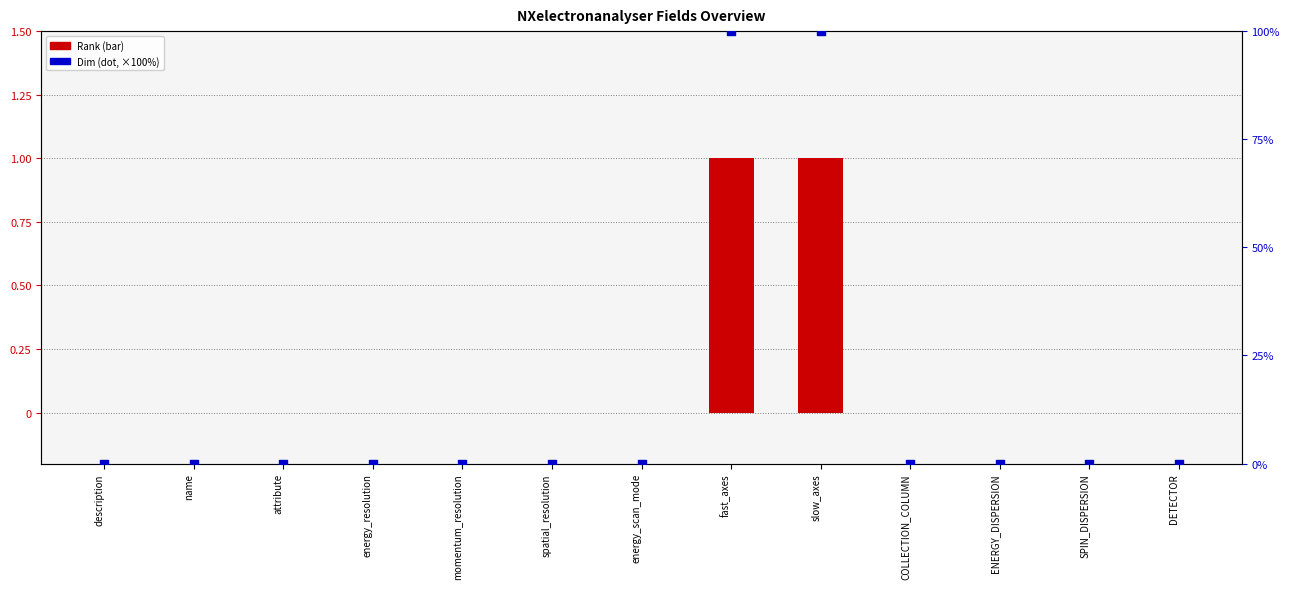

Is the value of Dim (scaled) at DETECTOR greater than the value of Rank at slow_axes?

No